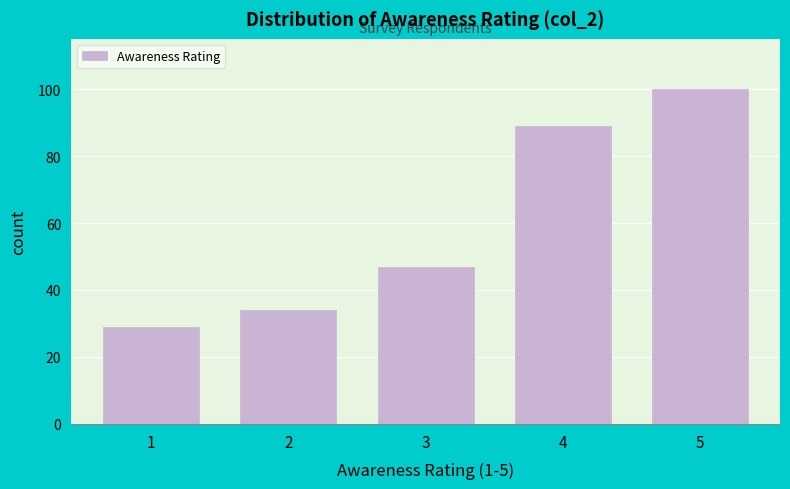

Reading left to right, list all the values displayed in this chart.

29	34	47	89	100